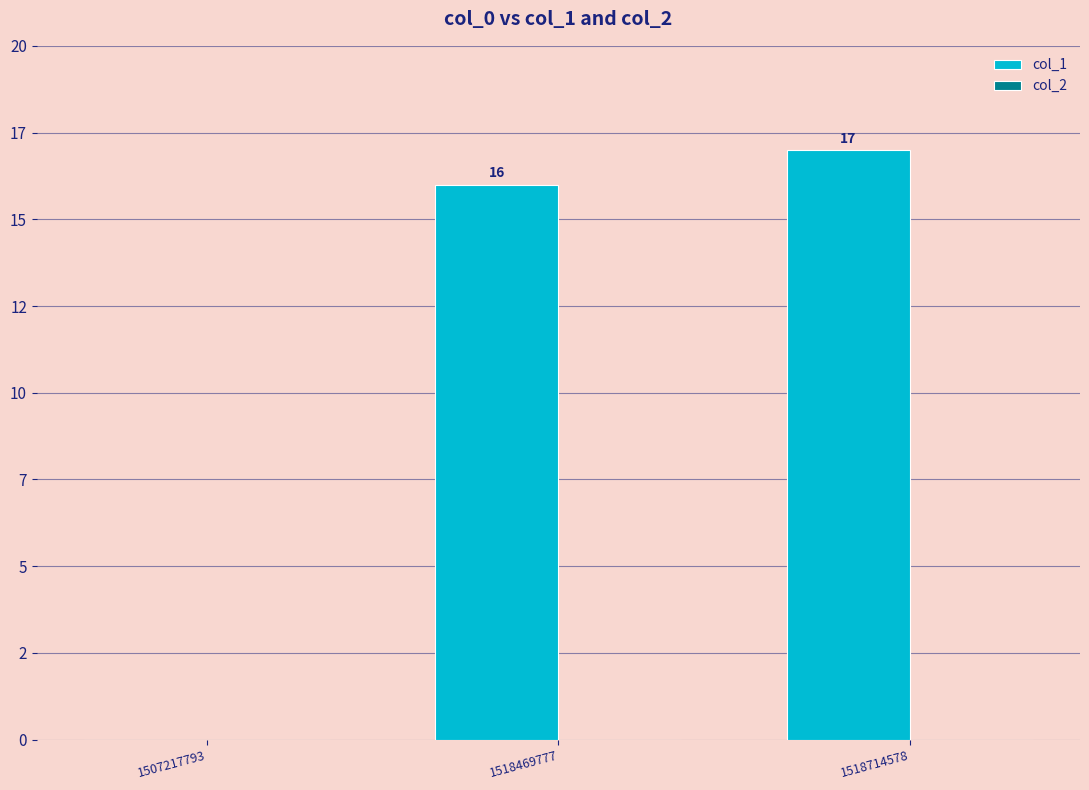

What is the greatest value displayed?

17